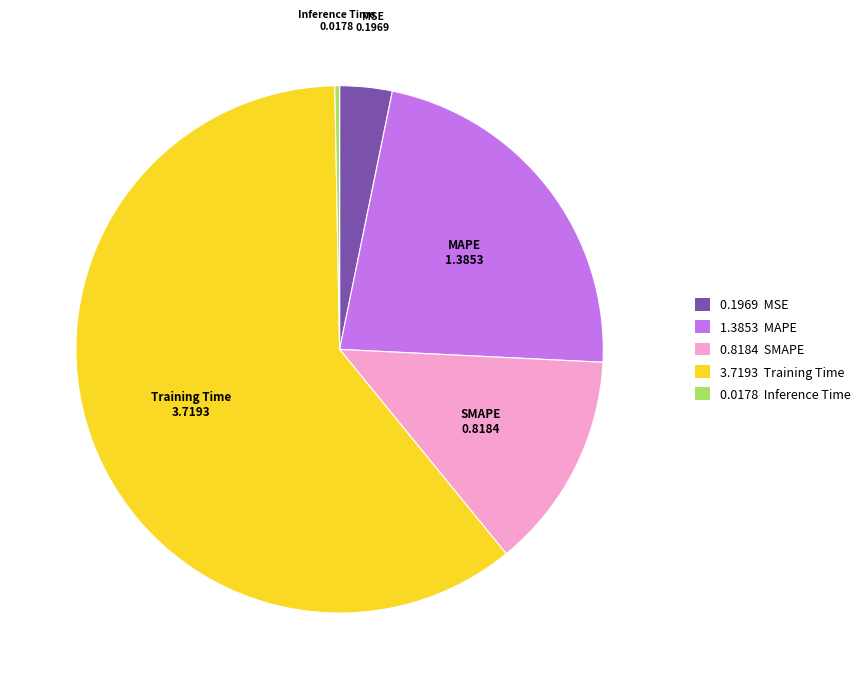

Is there a majority slice in this chart?

Yes